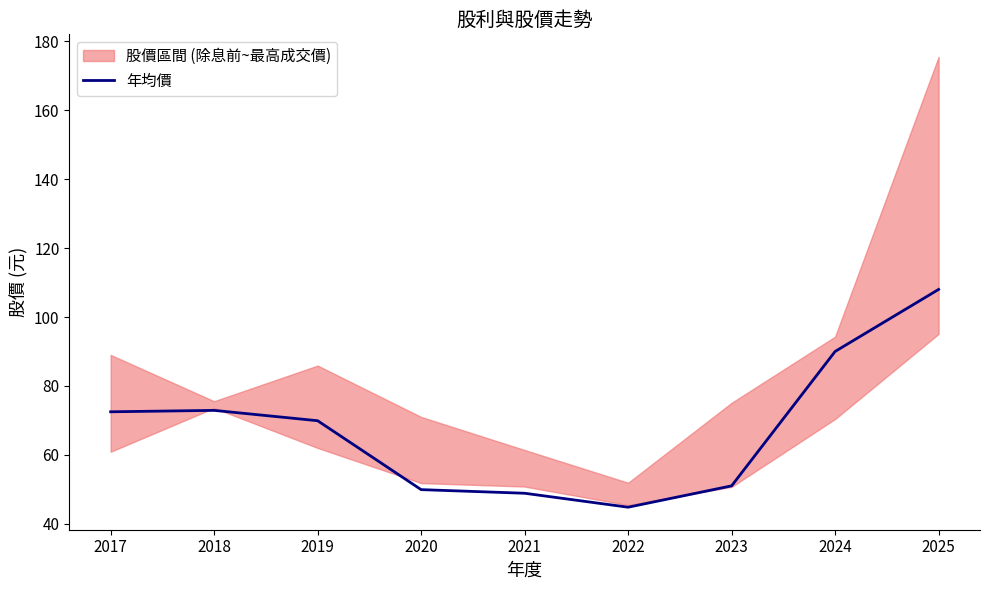

What is the value of the 7th point from the left?

51.0